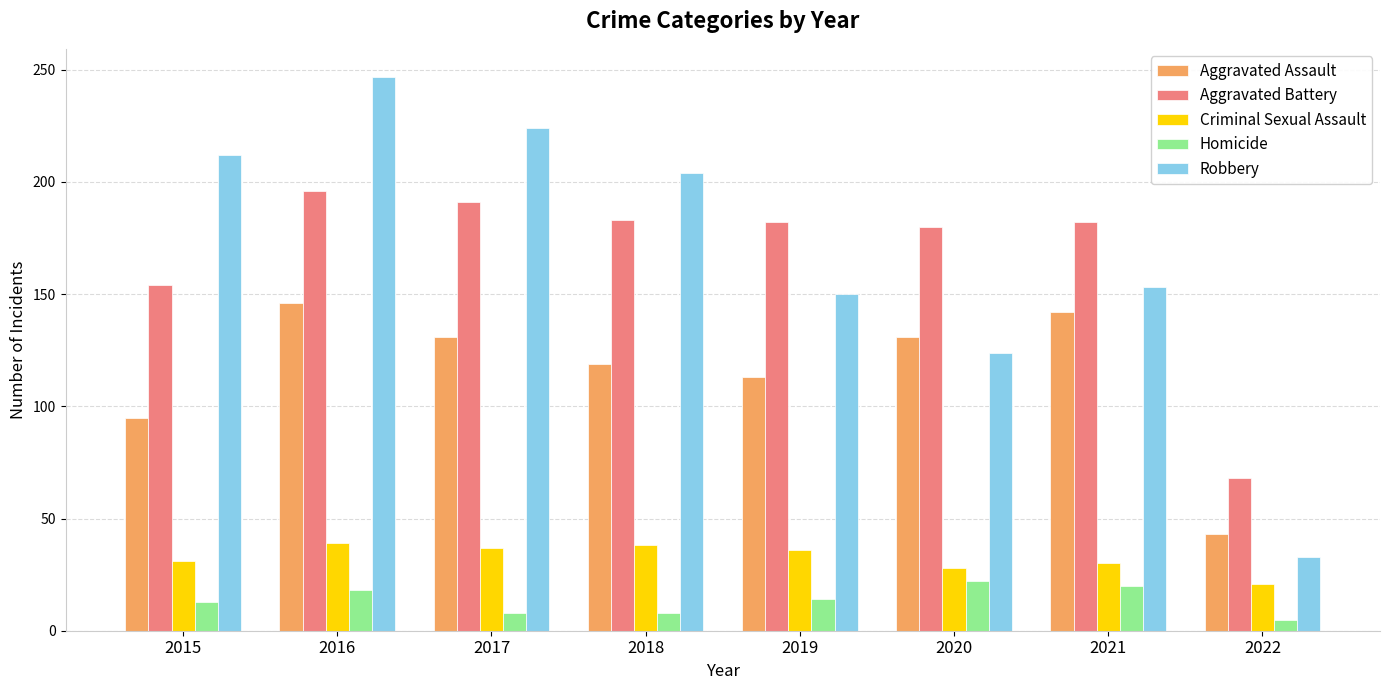

Is it true that Criminal Sexual Assault equals 37 at 2017?

True